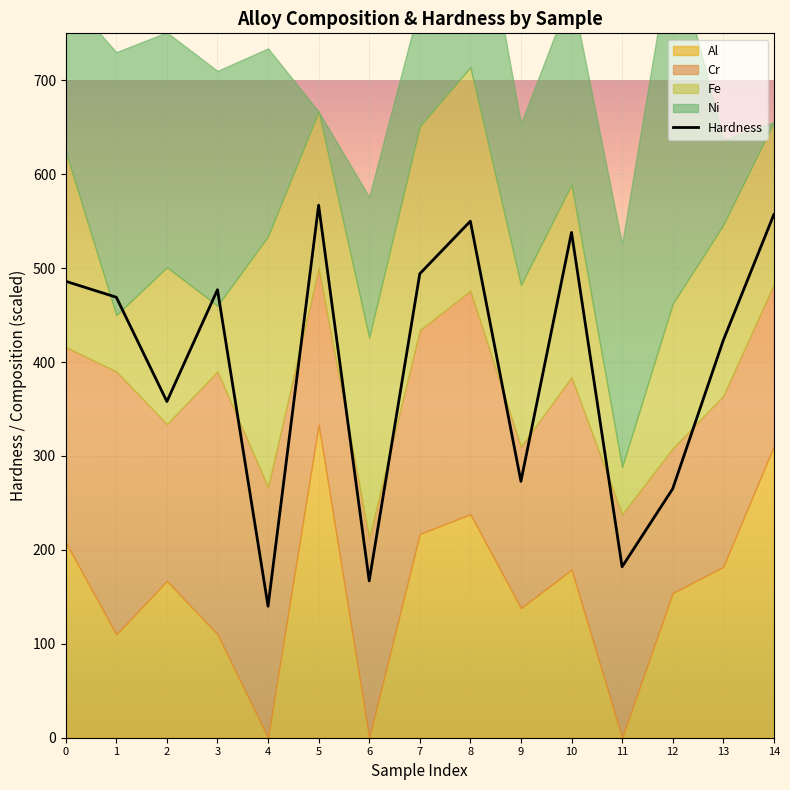

The chart shows a value of 442 at 9. True or false?

False